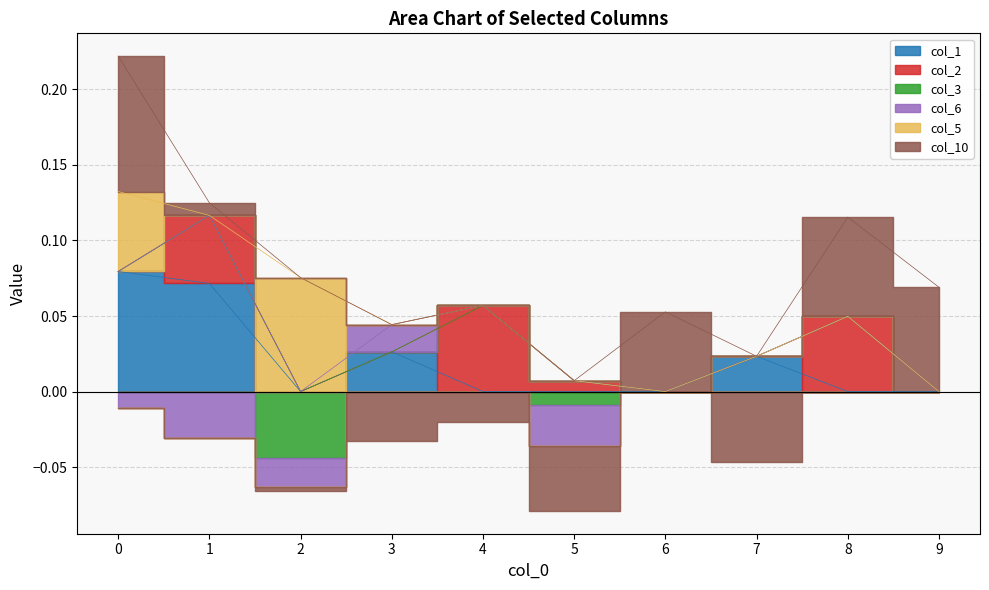

How many values in col_6 are below zero?

4